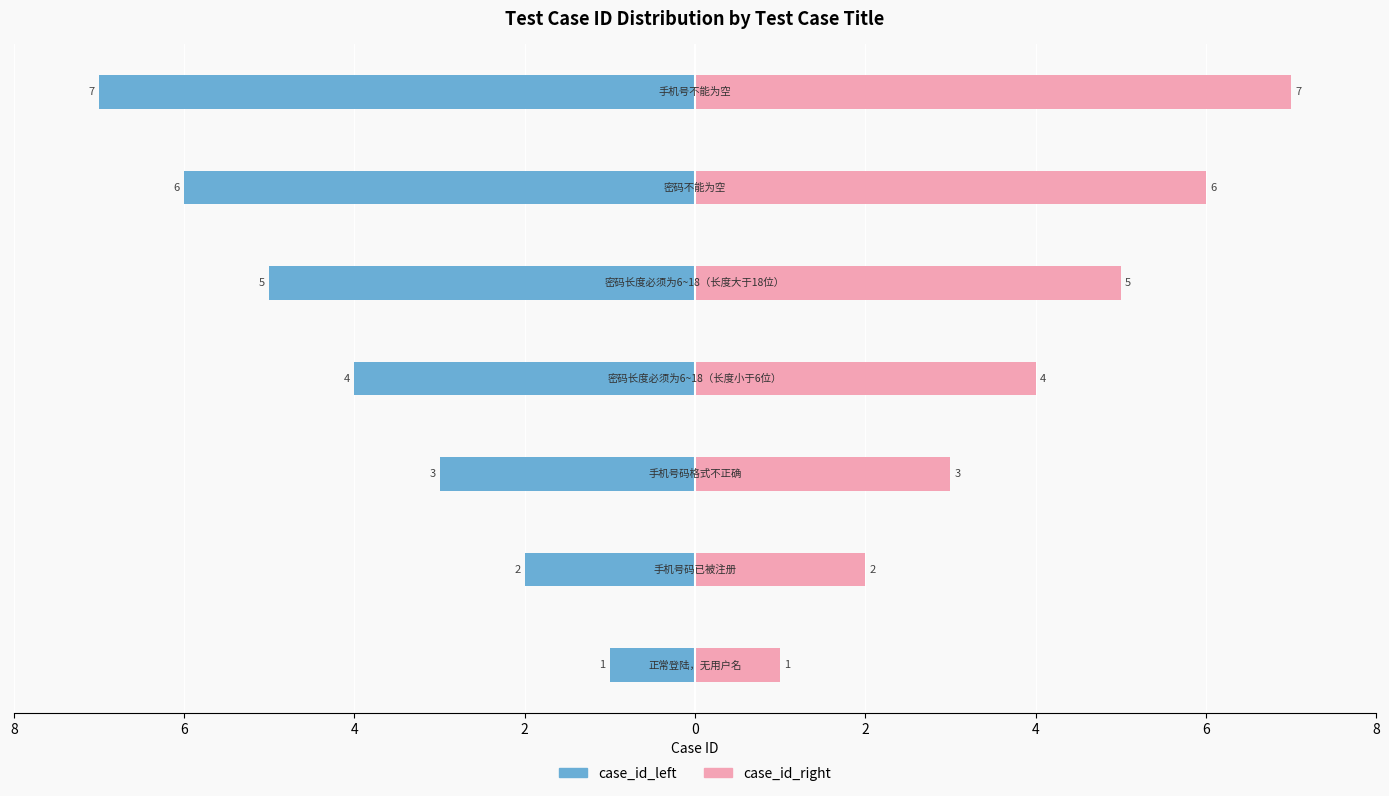

How many data points in case_id_left are above -4?

3